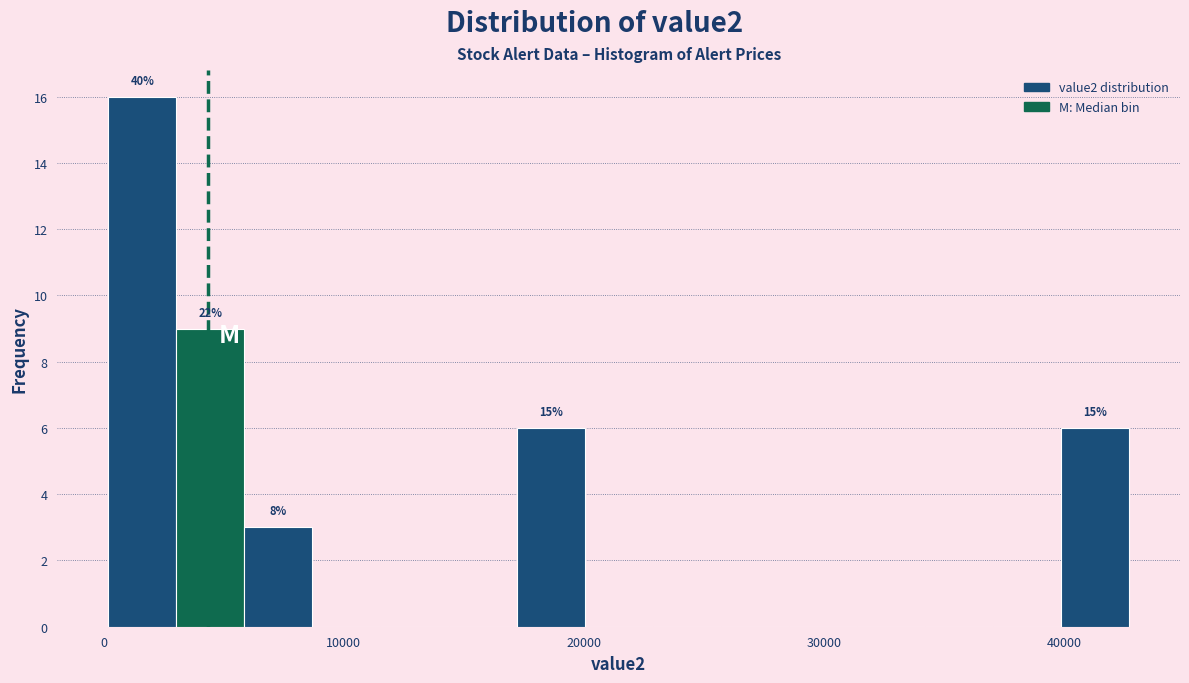

Read against the x-axis, roughly where is the centre of the tallest bar?

2000